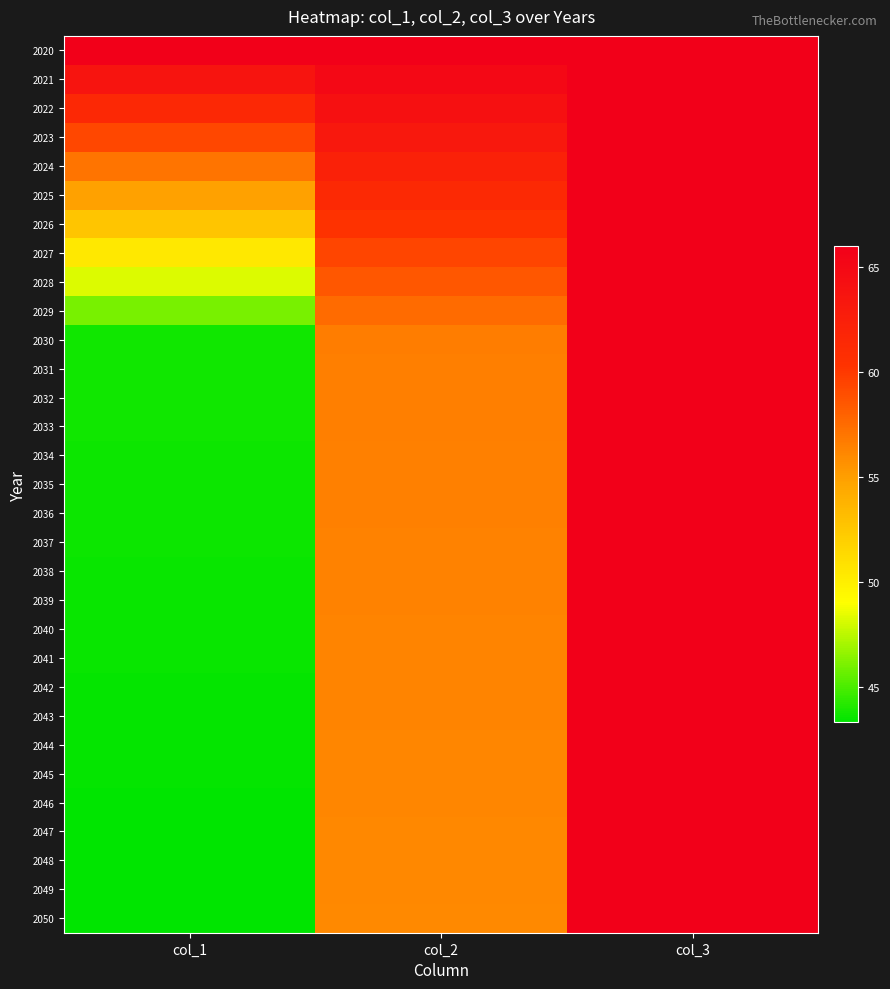

What is the smallest value displayed?

43.3